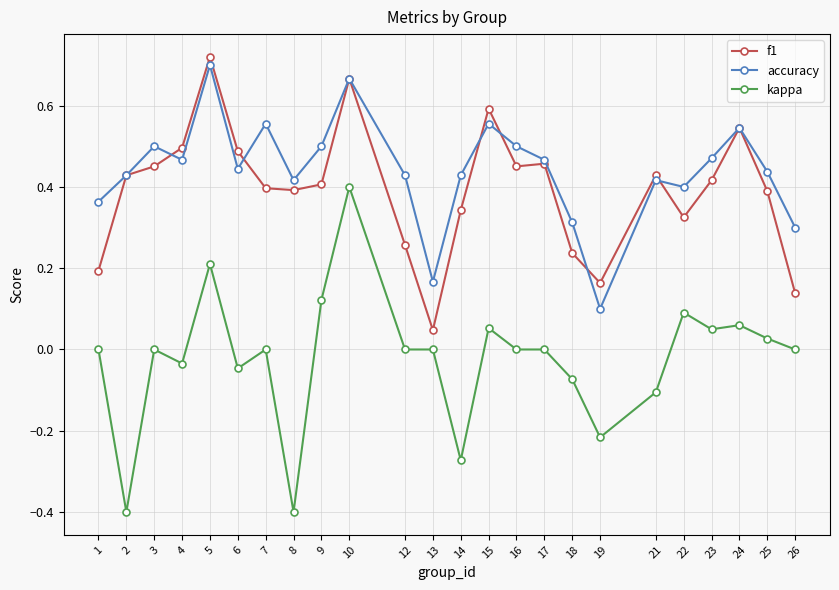

At which category does kappa reach its first local peak?

3